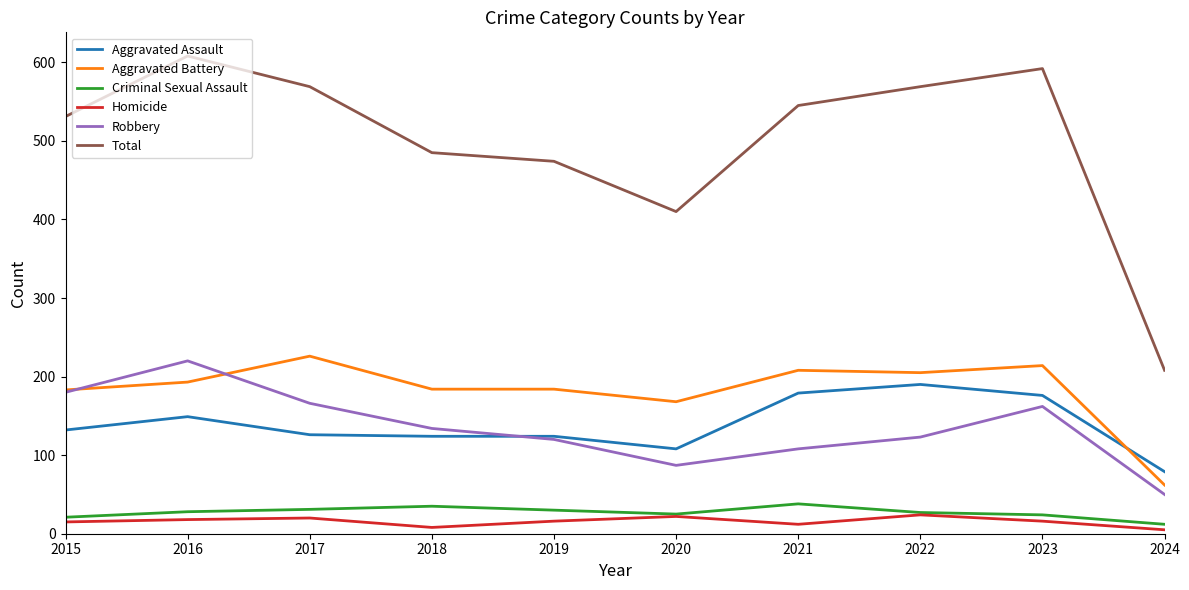

Which series has the widest spread of values?

Total